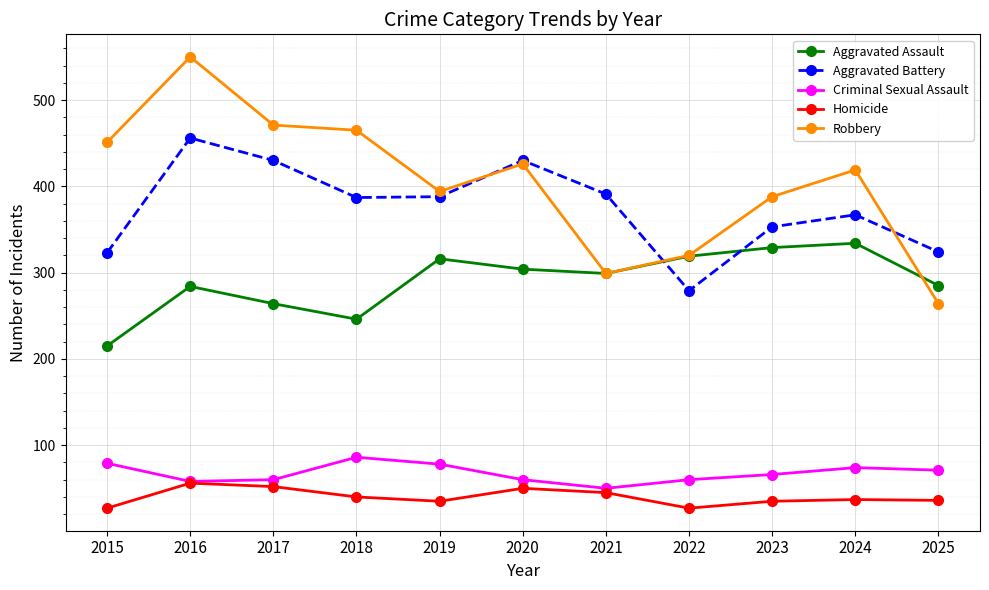

What is the difference between the highest and lowest values at 2022?

293